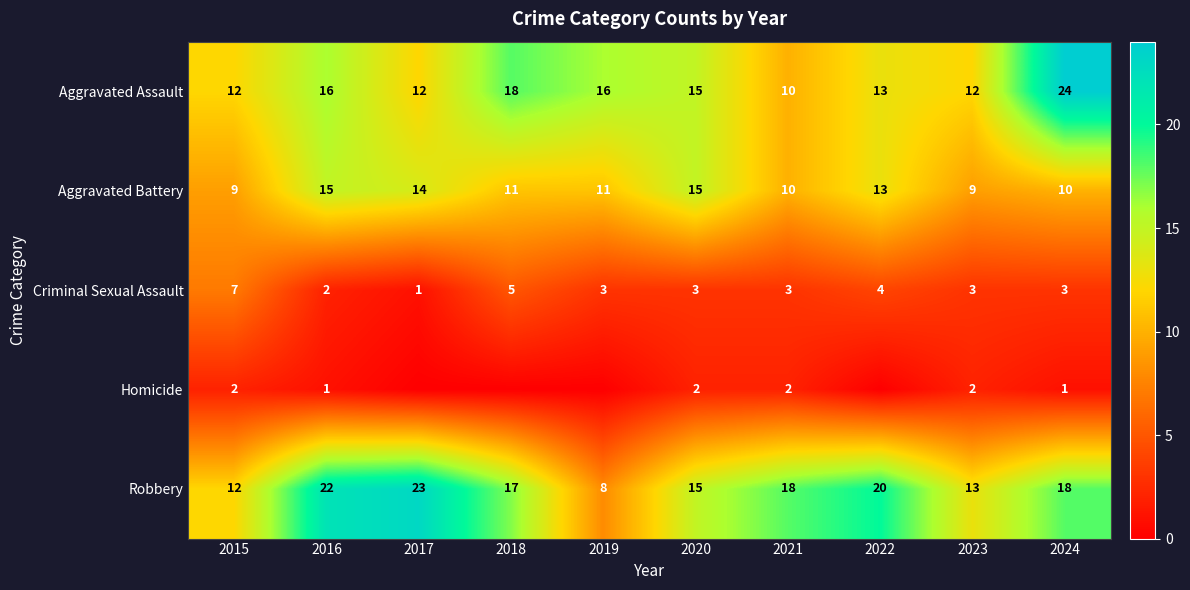

What is the total value across all series at 2015?

42